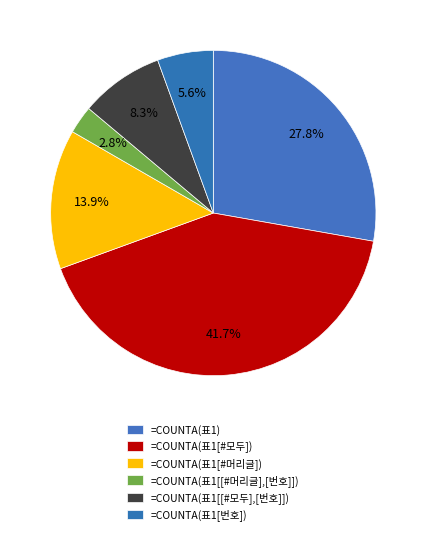

Which category has the smallest portion of the pie?

=COUNTA(표1[[#머리글],[번호]])